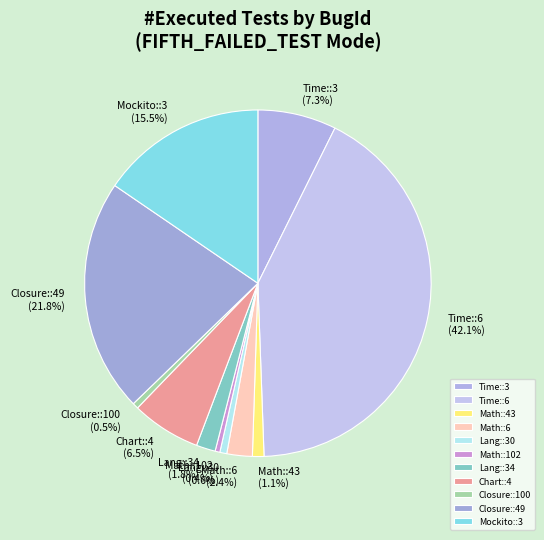

Count the number of slices in the pie.

11